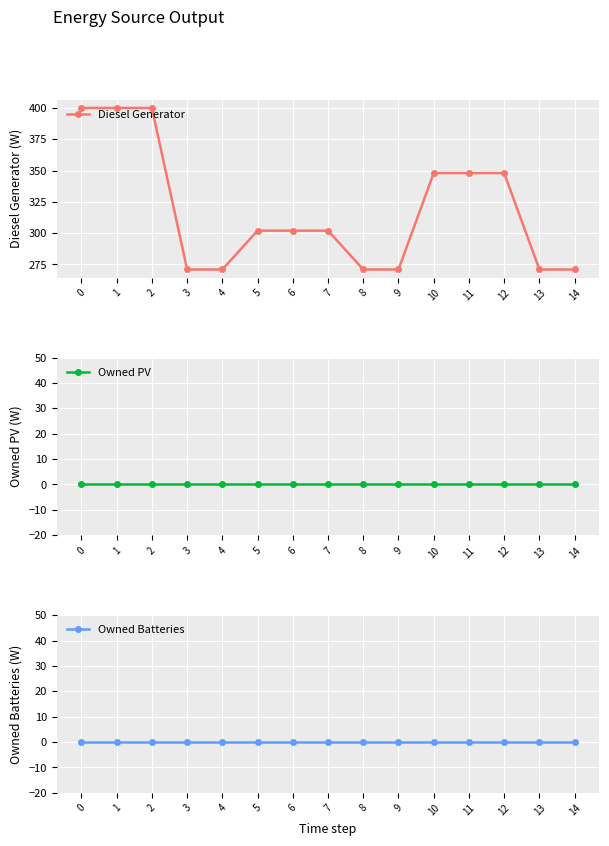

What are all the series names shown in the legend?

Diesel Generator, Owned PV, Owned Batteries